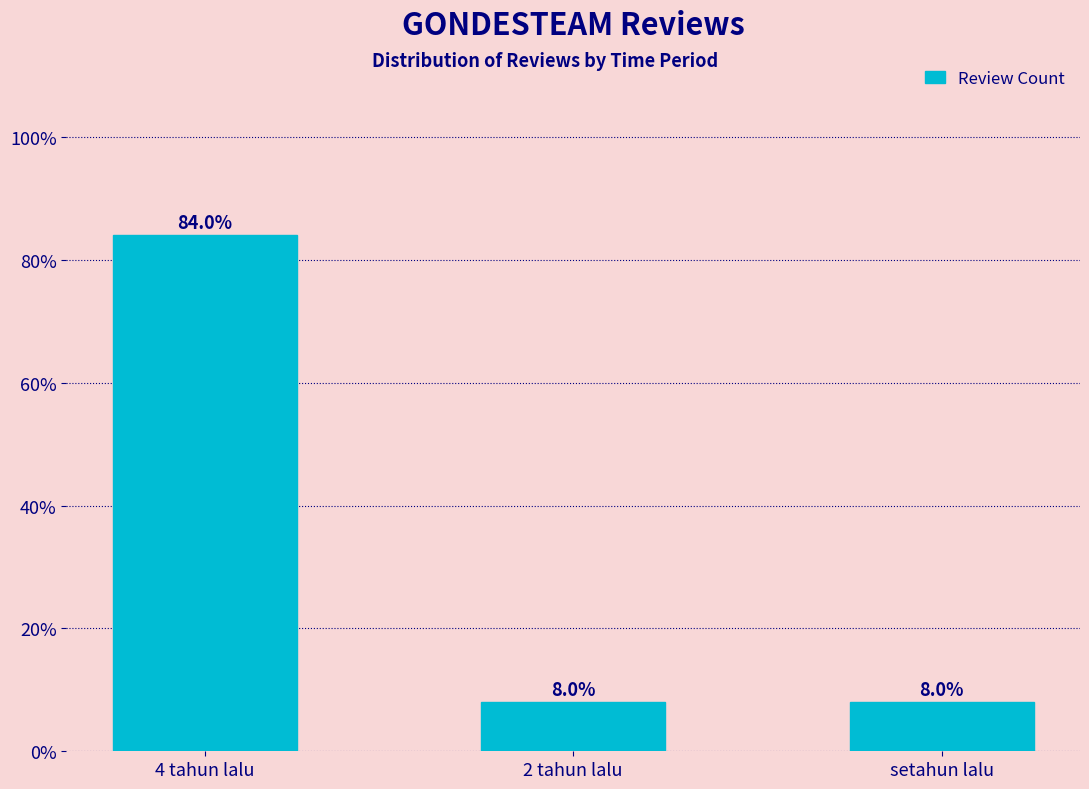

What is the value of the 1st bar from the left?

84